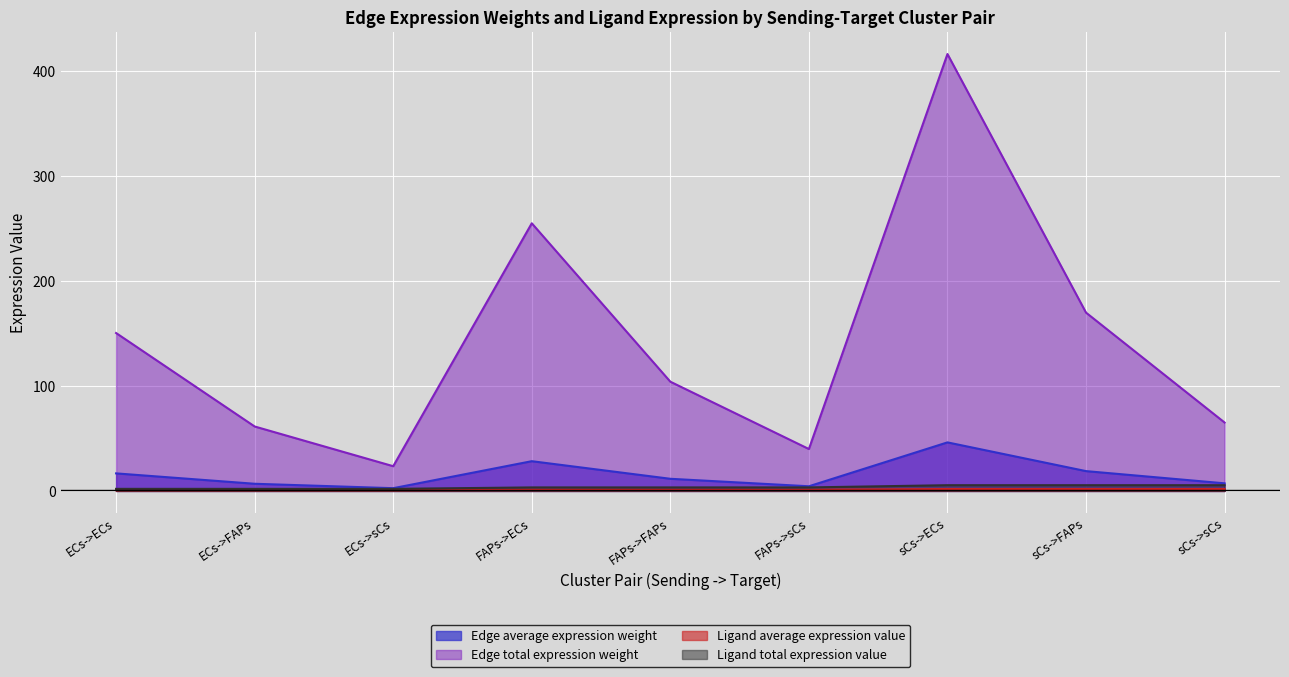

The Ligand total expression value series shows 5.5 at sCs->sCs. True or false?

True